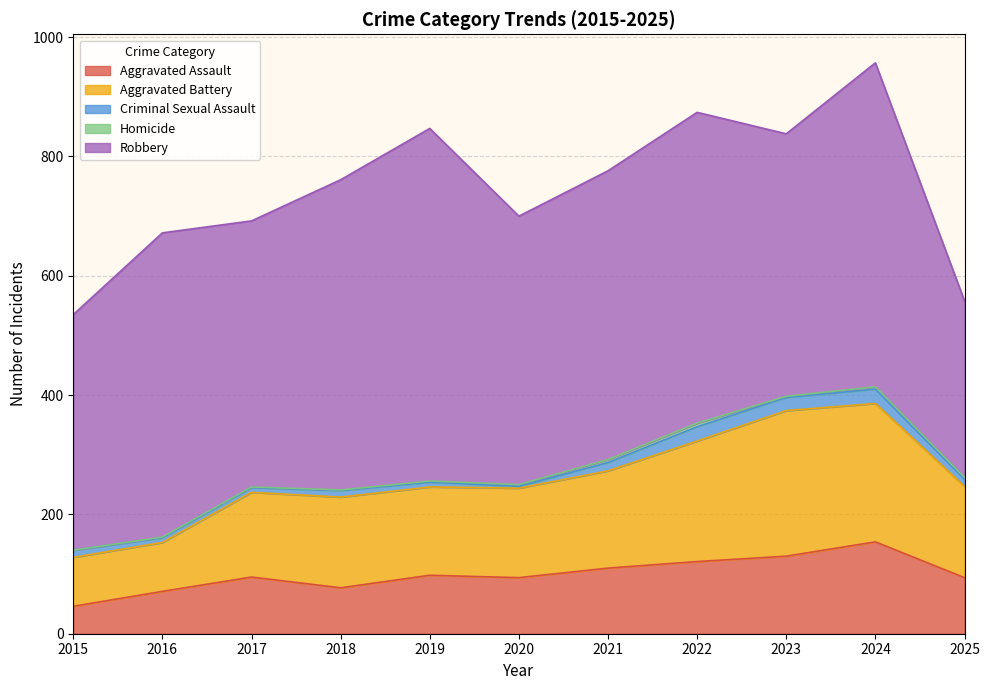

What is the sum of the Robbery values at 2017 and 2019?

1037